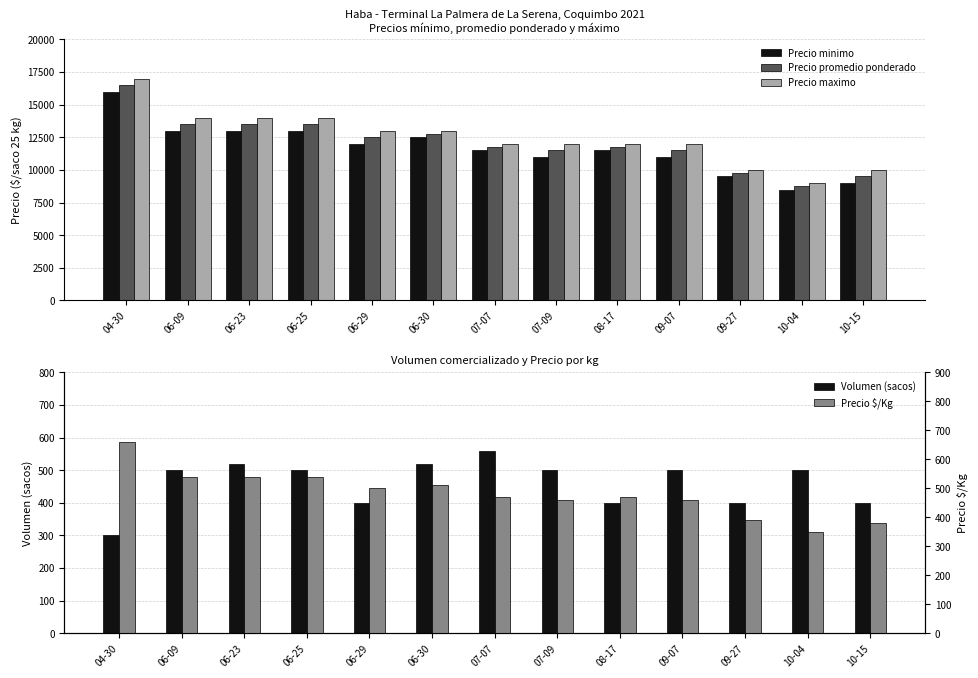

Reading left to right, transcribe all the data shown in this chart.

Precio minimo: 16000	13000	13000	13000	12000	12500	11500	11000	11500	11000	9500	8500	9000
Precio promedio ponderado: 16500	13500	13500	13500	12500	12750	11750	11500	11750	11500	9750	8750	9500
Precio maximo: 17000	14000	14000	14000	13000	13000	12000	12000	12000	12000	10000	9000	10000
Volumen (sacos): 300	500	520	500	400	520	560	500	400	500	400	500	400
Precio $/Kg: 660	540	540	540	500	510	470	460	470	460	390	350	380